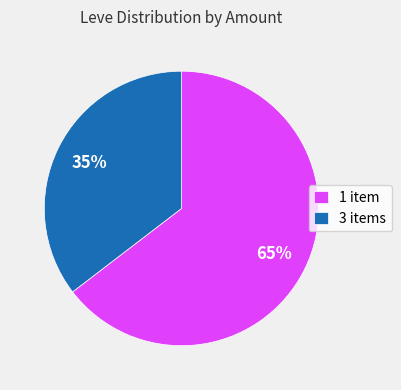

Which slice is the smallest?

3 items